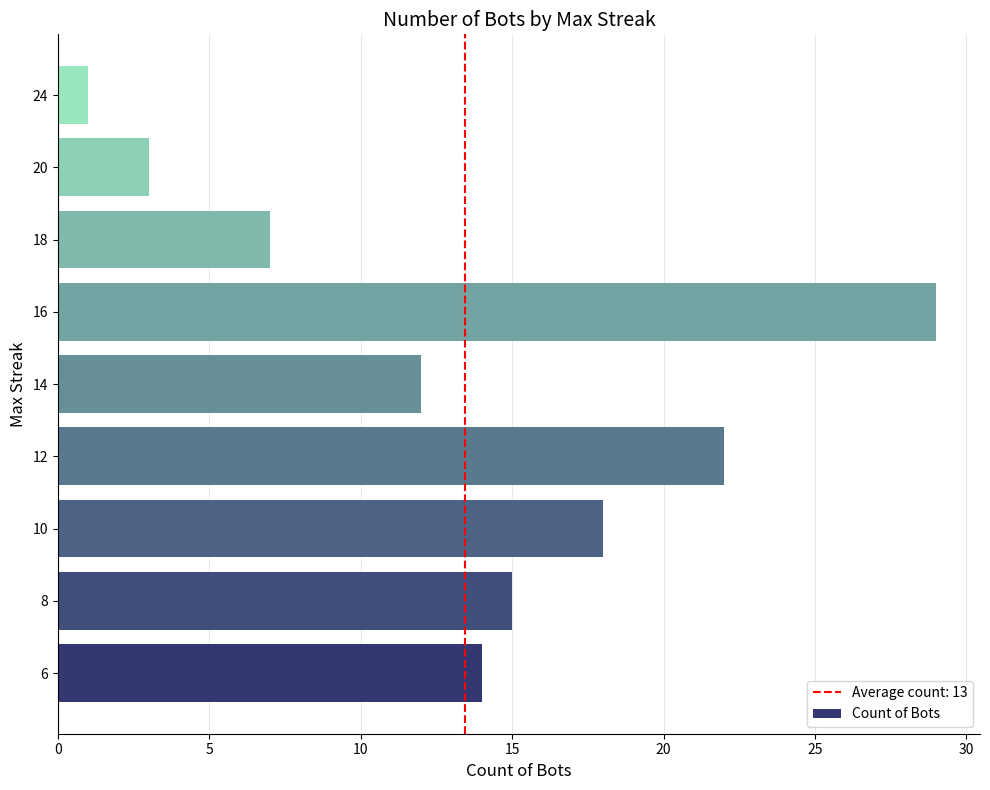

What is the ratio of the value at 10 to the value at 14?

1.5